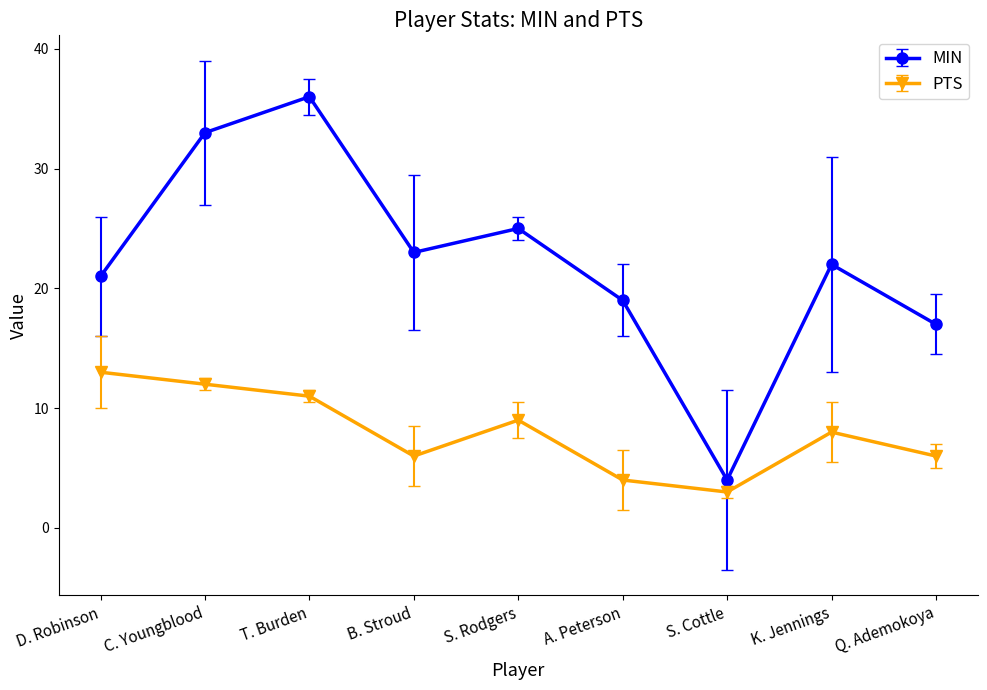

Which series has the widest spread of values?

MIN